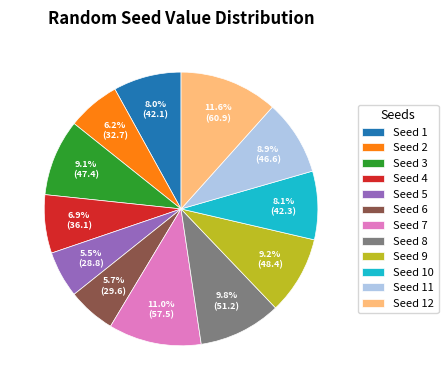

How many slices are in this pie chart?

12